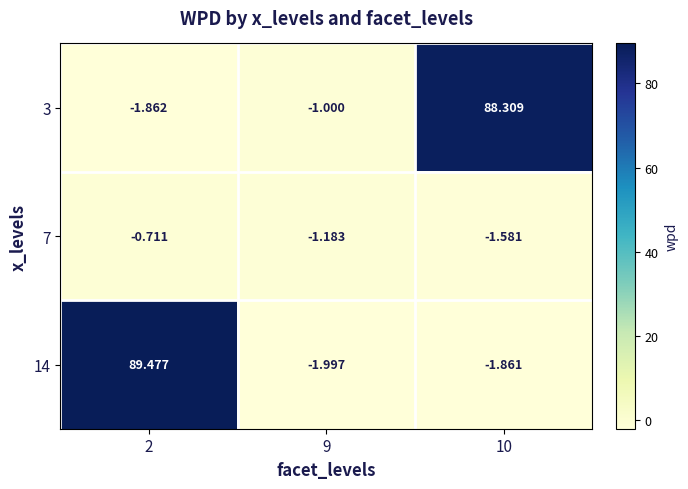

Is the value of 14 at 9 greater than the value of 7 at 9?

No